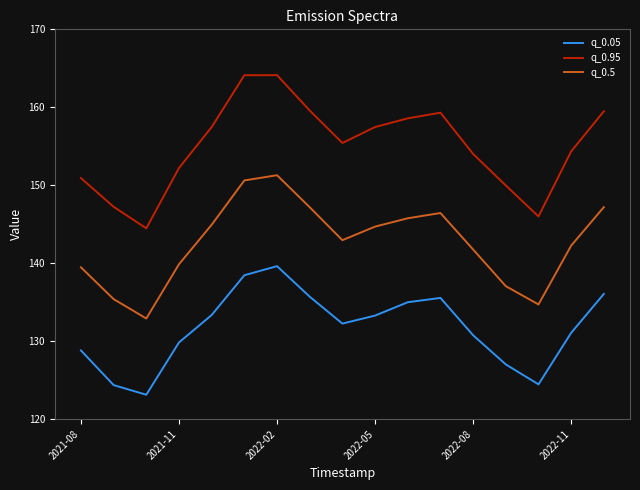

Rank the series by their maximum value, from highest to lowest.

q_0.95, q_0.5, q_0.05